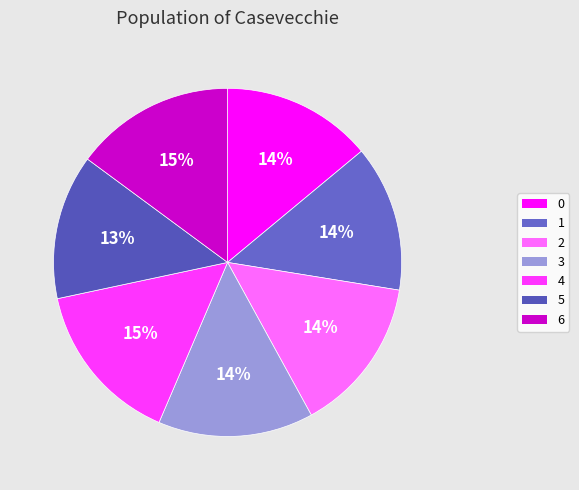

The 2 slice represents 14% of the pie. True or false?

True